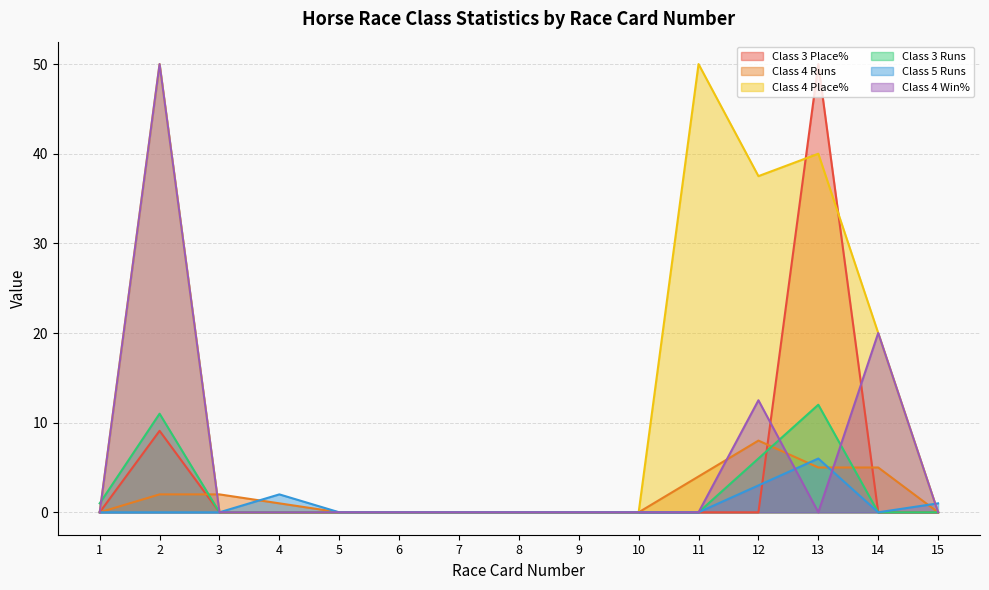

Reading right to left, extract all data points from this chart.

Class 3 Place%: 0.0	0.0	50.0	0.0	0.0	0.0	0.0	0.0	0.0	0.0	0.0	0.0	0.0	9.1	0.0
Class 4 Runs: 0.0	5.0	5.0	8.0	4.0	0.0	0.0	0.0	0.0	0.0	0.0	1.0	2.0	2.0	0.0
Class 4 Place%: 0.0	20.0	40.0	37.5	50.0	0.0	0.0	0.0	0.0	0.0	0.0	0.0	0.0	50.0	0.0
Class 3 Runs: 0.0	0.0	12.0	6.0	0.0	0.0	0.0	0.0	0.0	0.0	0.0	0.0	0.0	11.0	1.0
Class 5 Runs: 1.0	0.0	6.0	3.0	0.0	0.0	0.0	0.0	0.0	0.0	0.0	2.0	0.0	0.0	0.0
Class 4 Win%: 0.0	20.0	0.0	12.5	0.0	0.0	0.0	0.0	0.0	0.0	0.0	0.0	0.0	50.0	0.0